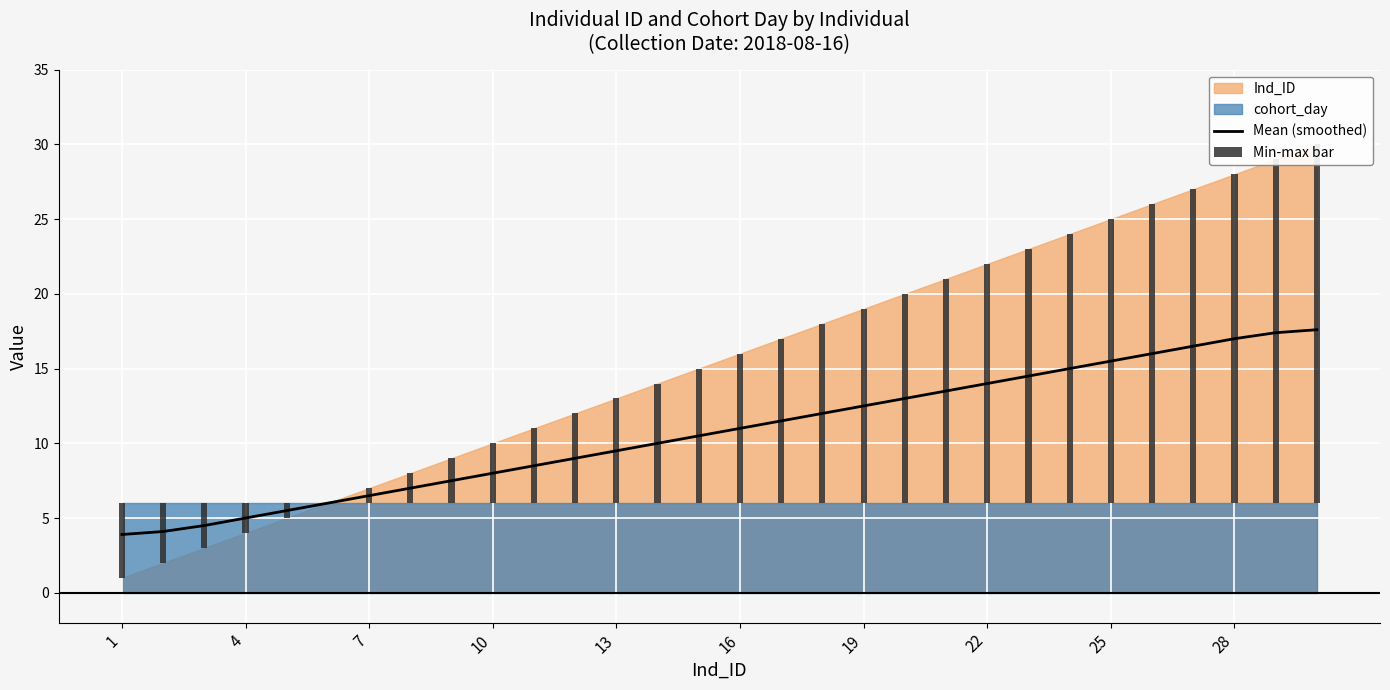

True or false: the data shows 13.5 at 20.

True